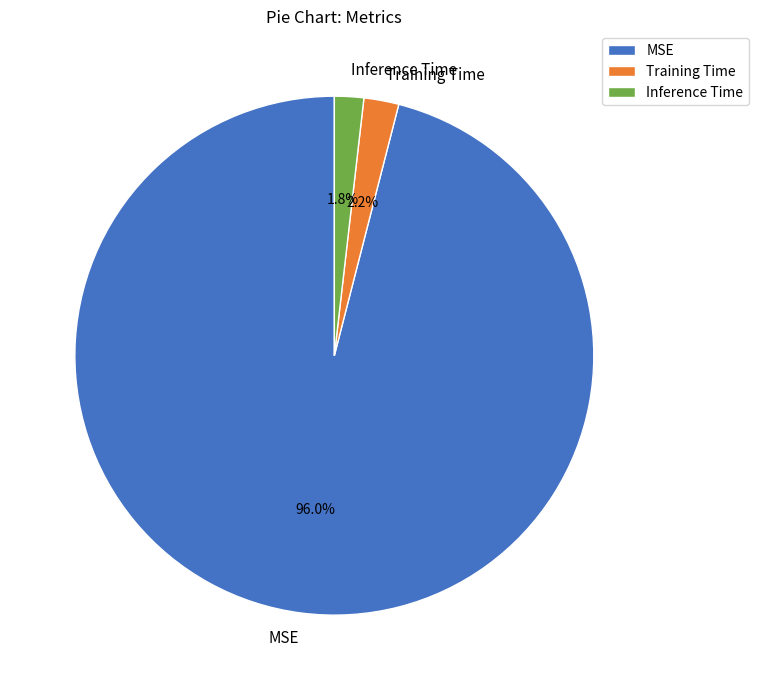

Which slice is the largest?

MSE